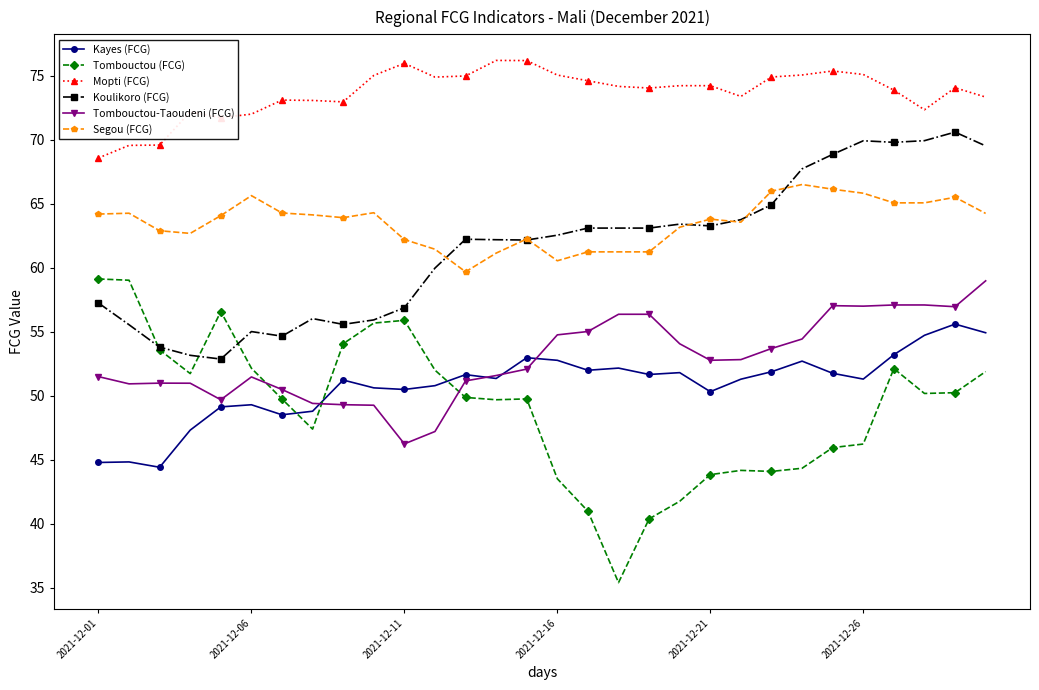

What is the maximum value for Segou (FCG)?

66.5